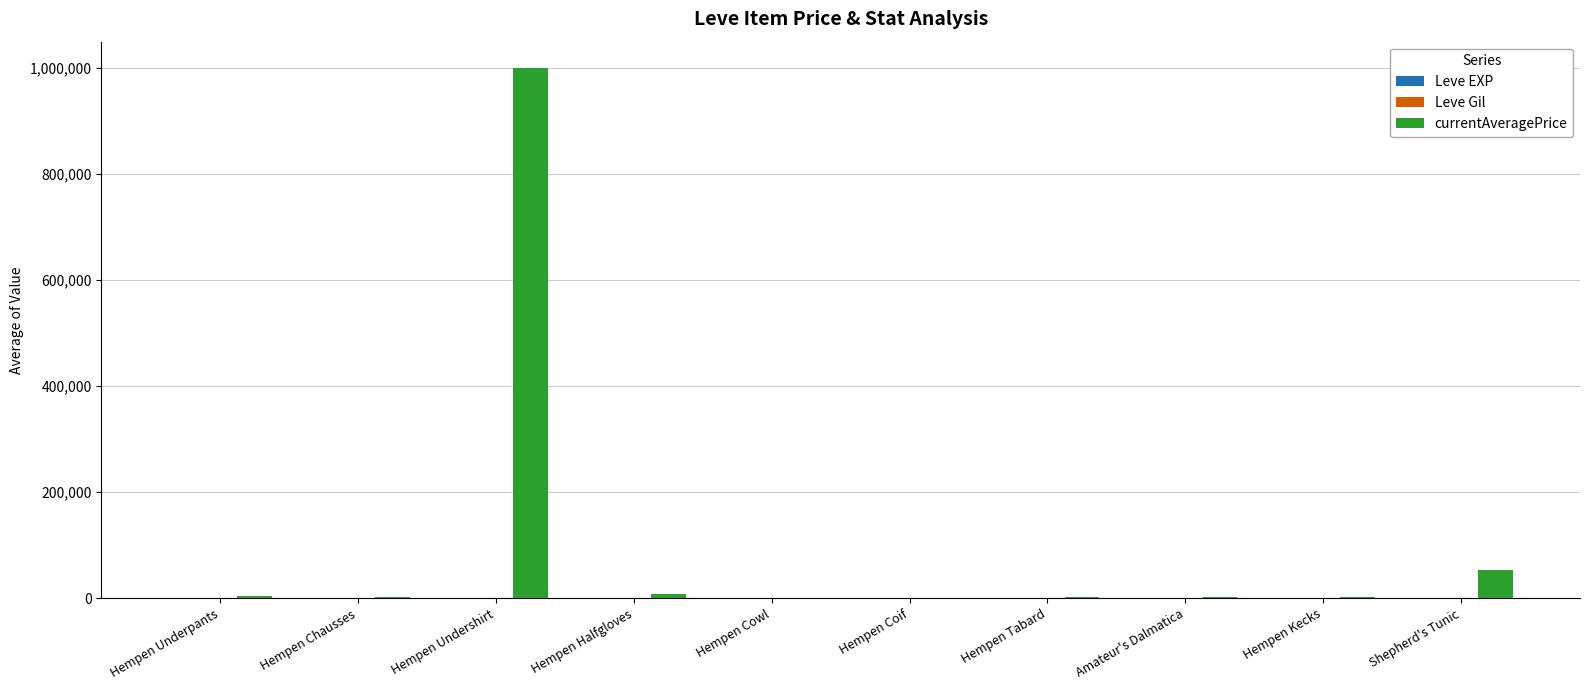

At which category is the sum across all series the highest?

Hempen Undershirt